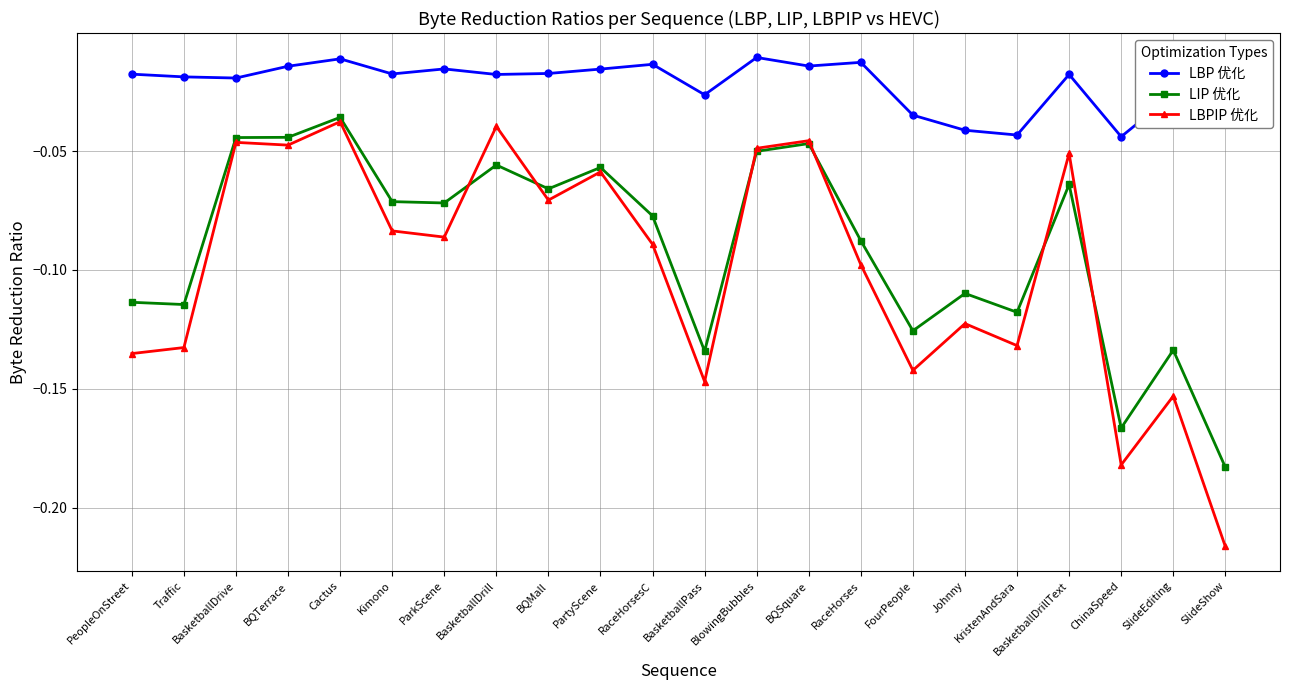

What is the sum of all LIP 优化 values?

-2.0